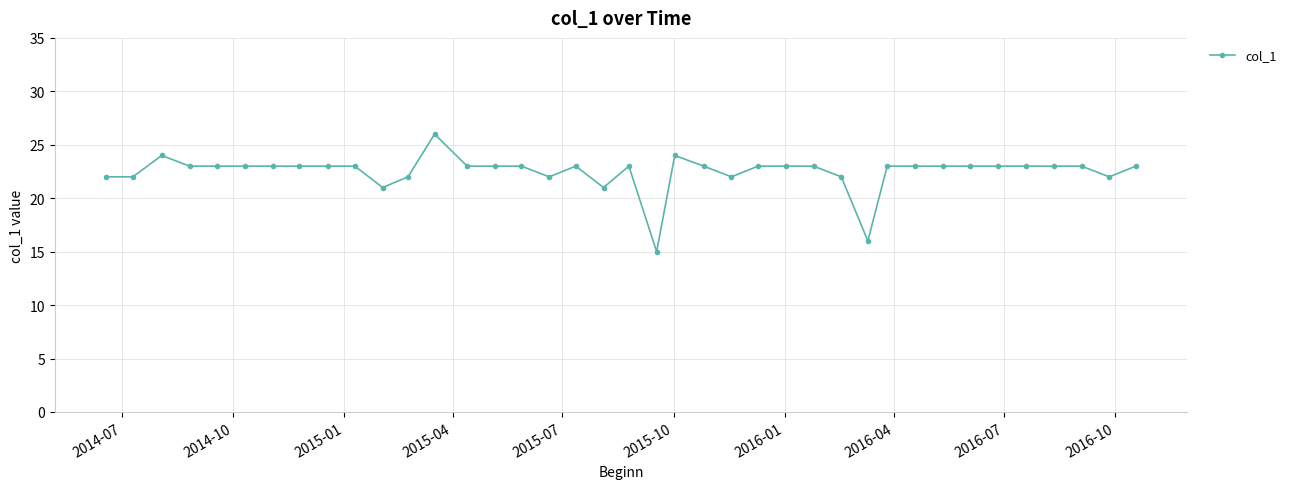

What is the minimum value shown in the chart?

15